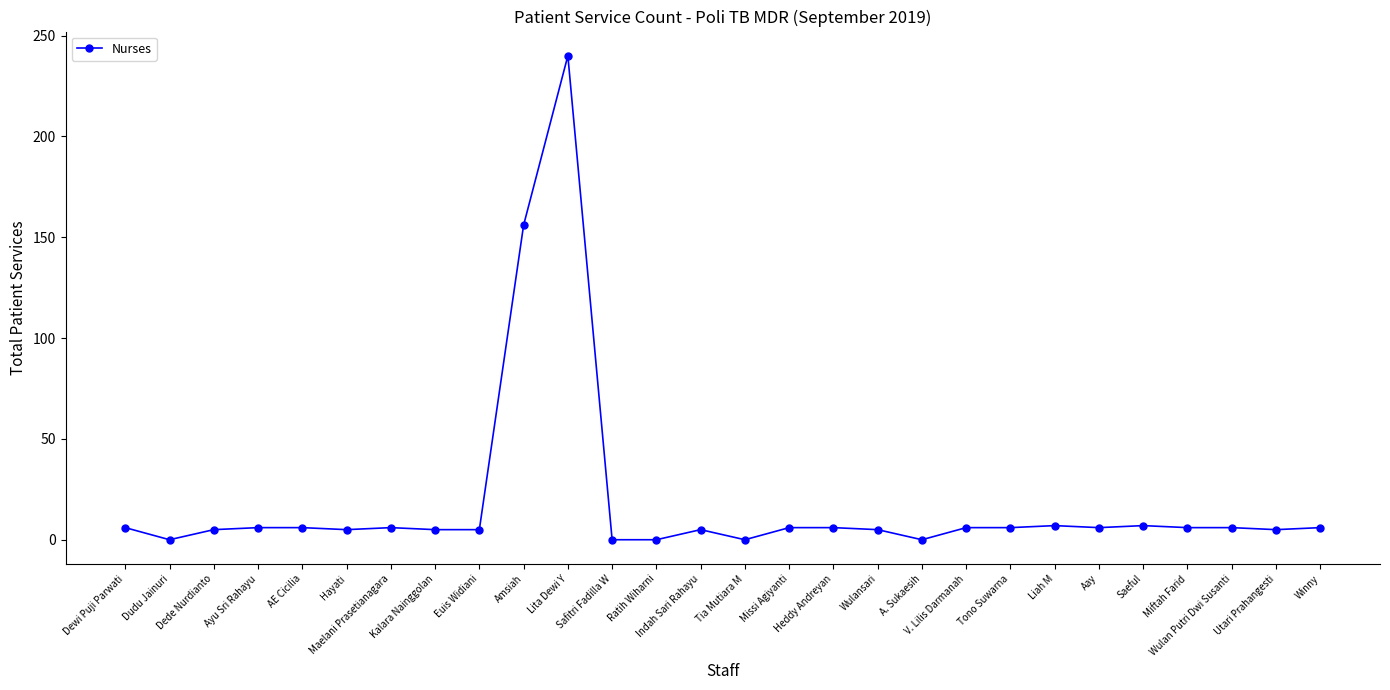

Which category has the highest value across all series?

Lita Dewi Y